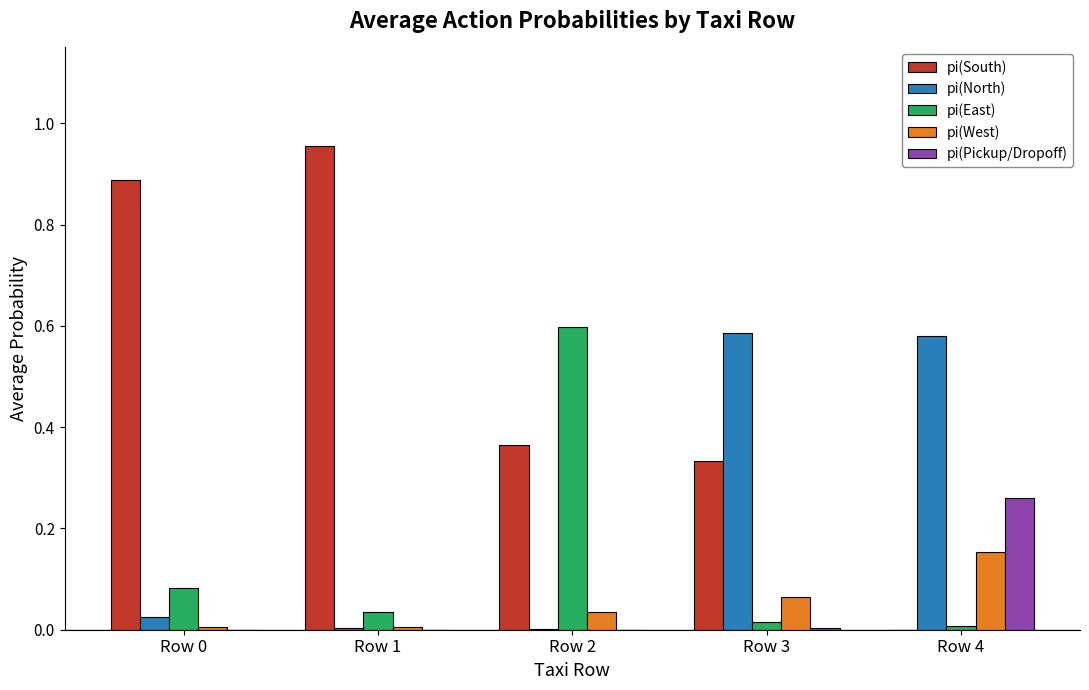

Which label corresponds to the largest value in the chart?

Row 1